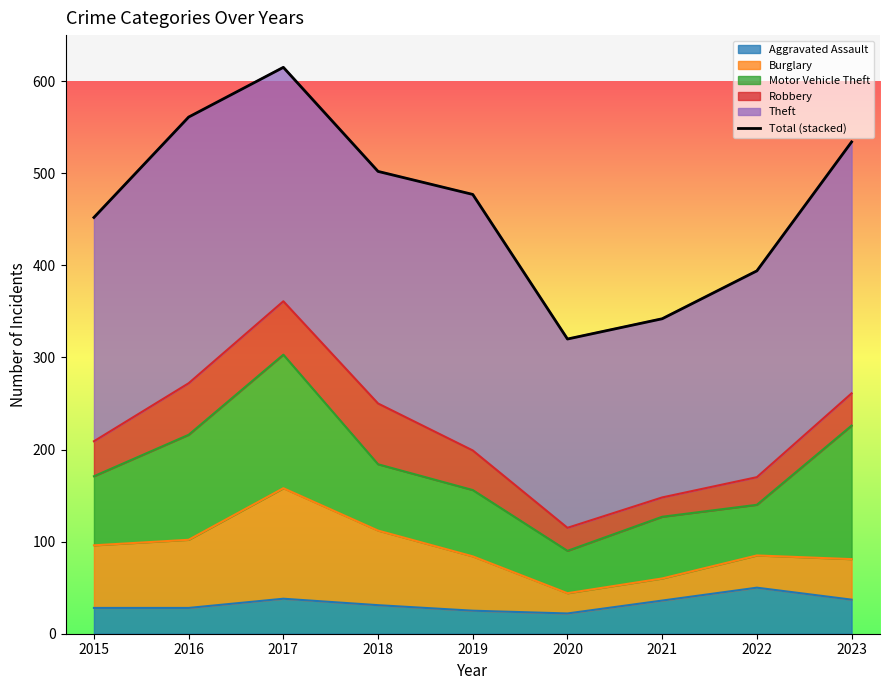

How many data points are less than 477?

4